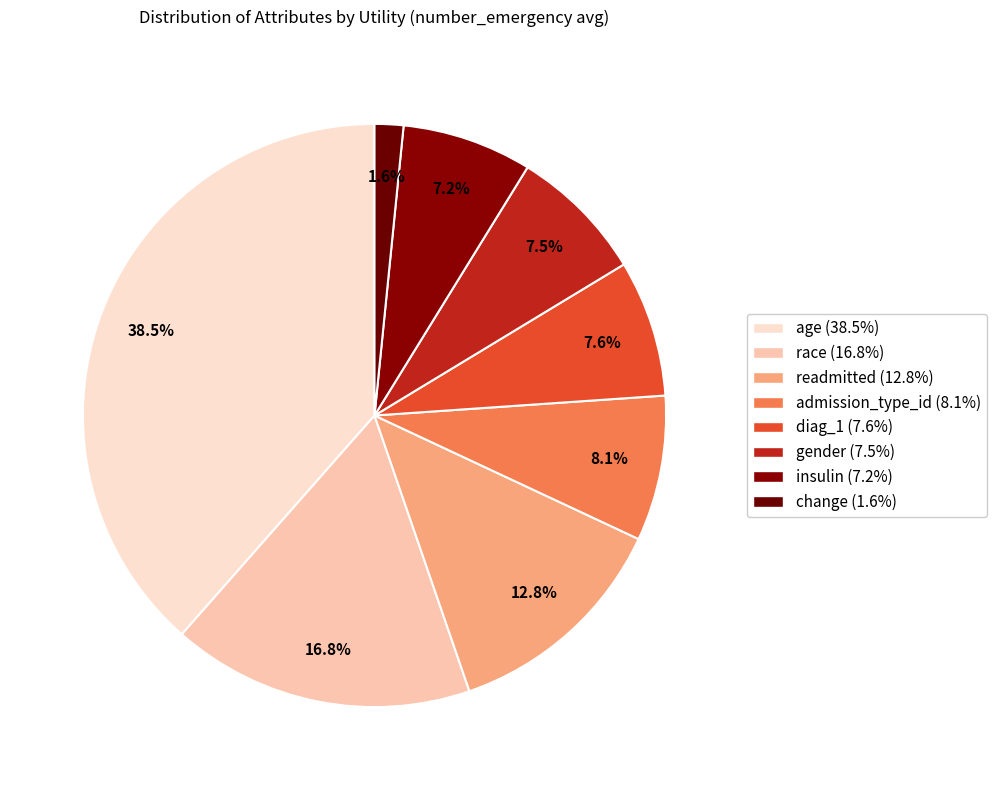

The readmitted slice represents 20% of the pie. True or false?

False